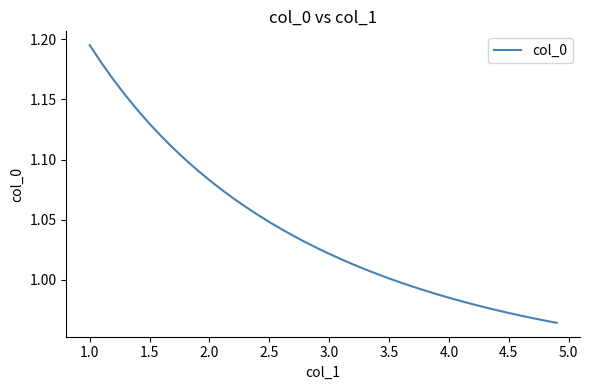

Does the chart display data point markers on the line(s)?

No